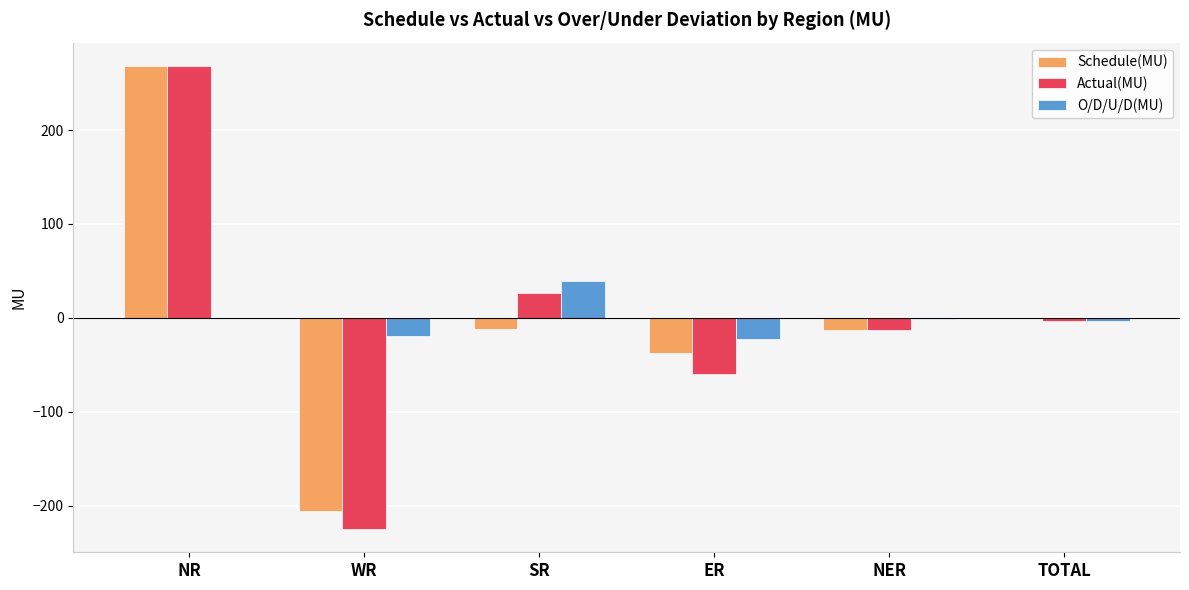

What is the difference between the Schedule(MU) values at SR and NR?

280.7